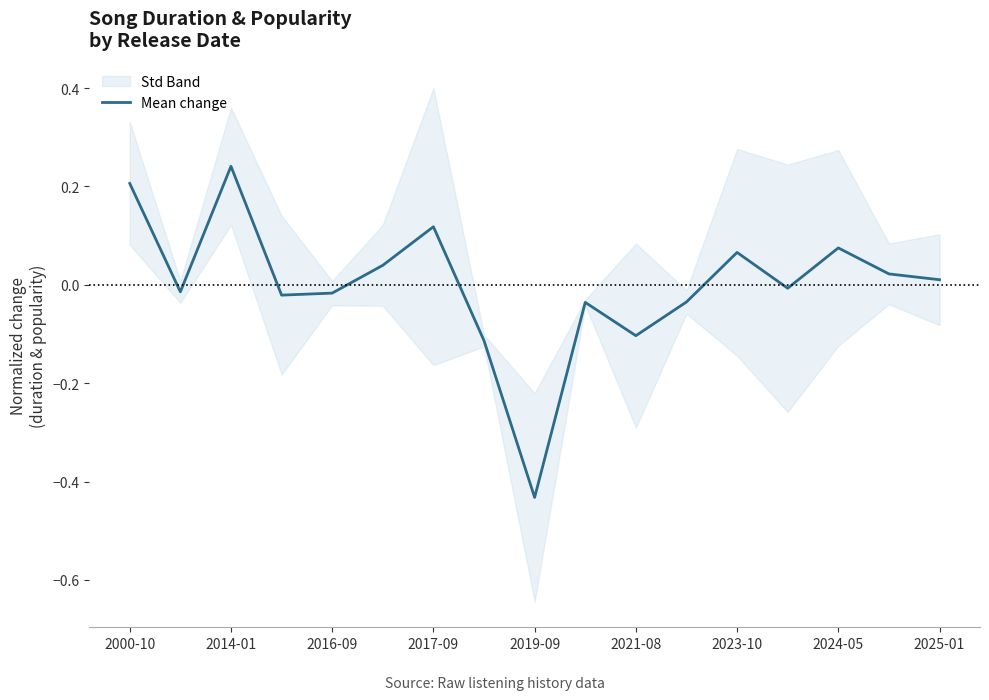

Is this an area chart (filled region under the line)?

No